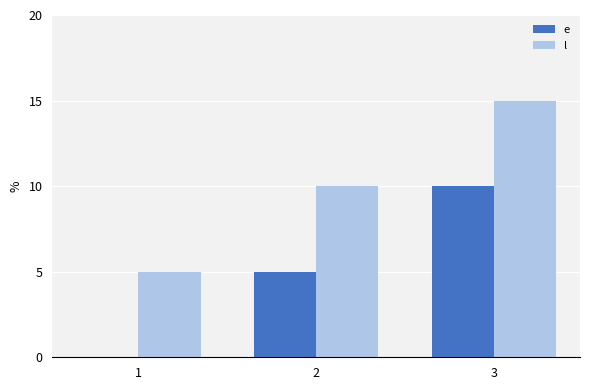

True or false: l has a value of 26 at 3.

False